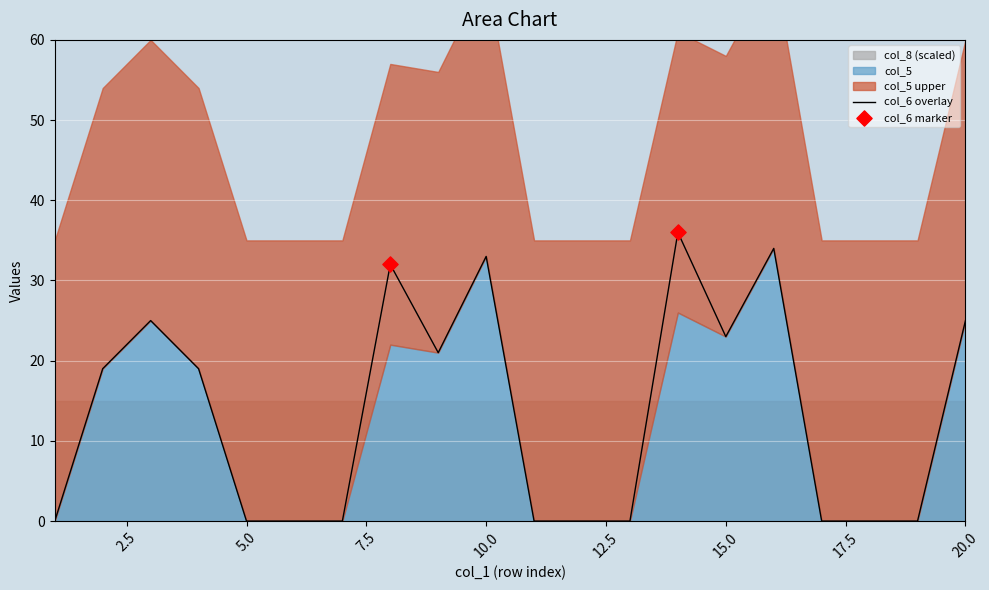

What is the total value across all series at 14?

42